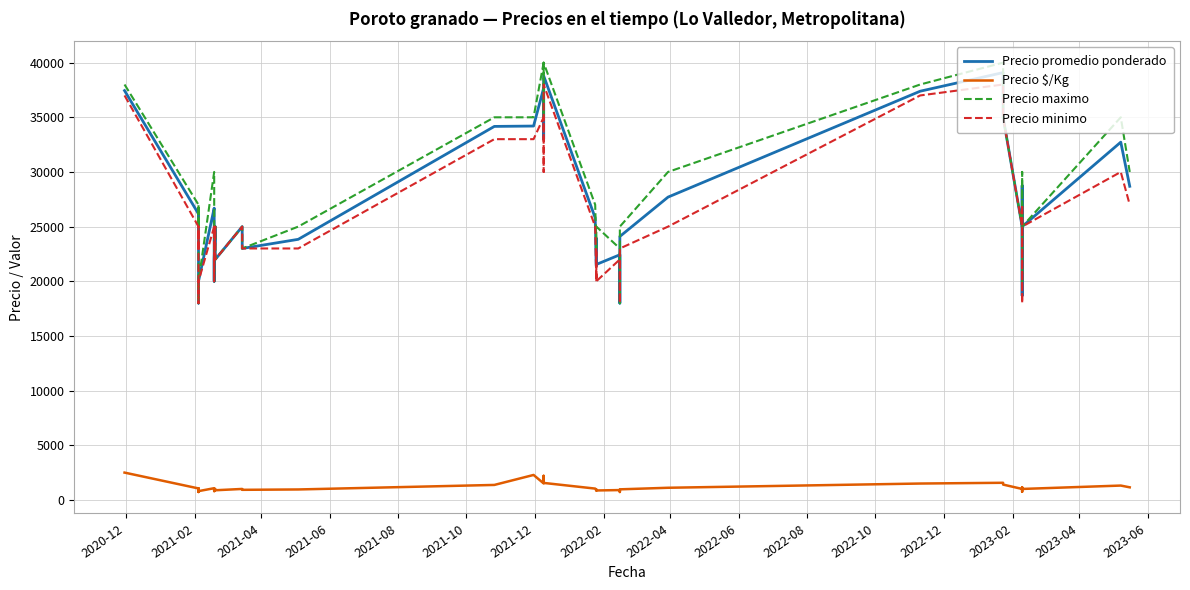

In Precio promedio ponderado, how many points are higher than both neighbors (excluding endpoints)?

11